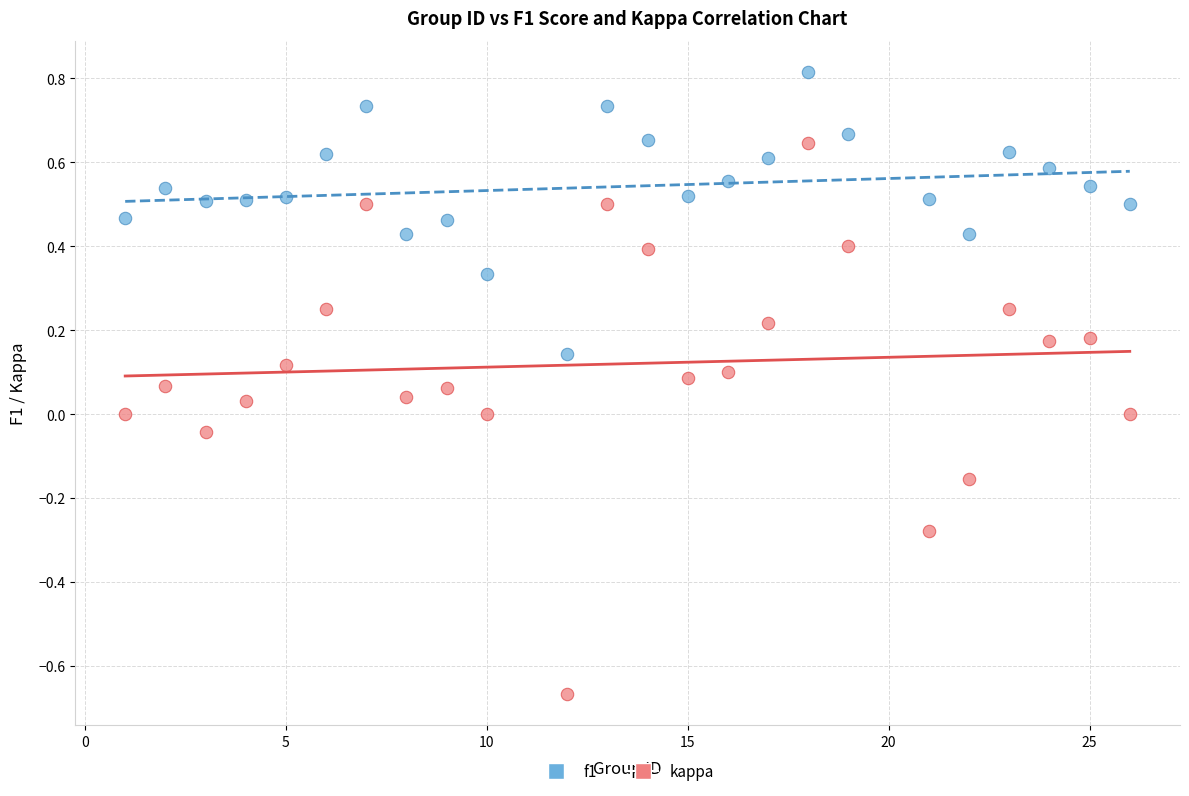

Across all data points, what is the range of Y values (max minus min)?

1.5